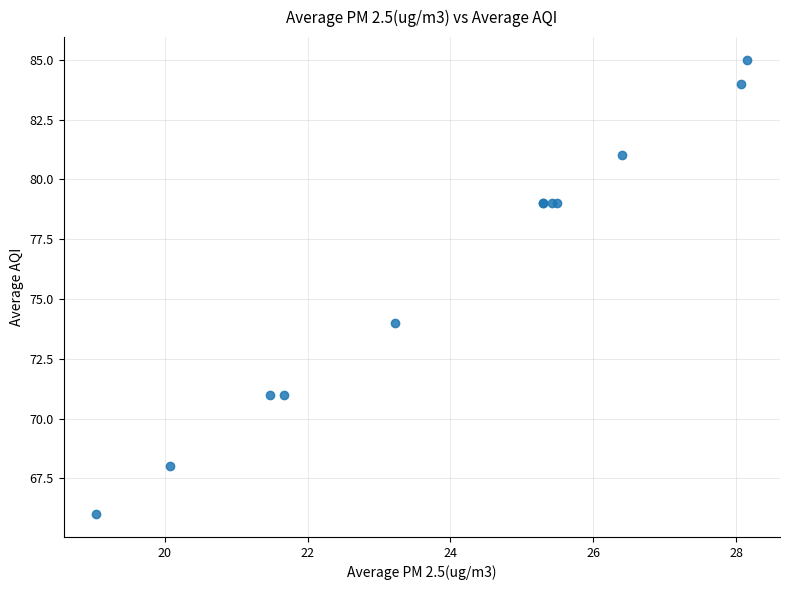

What Y value in the scatter plot is closest to 75?

74